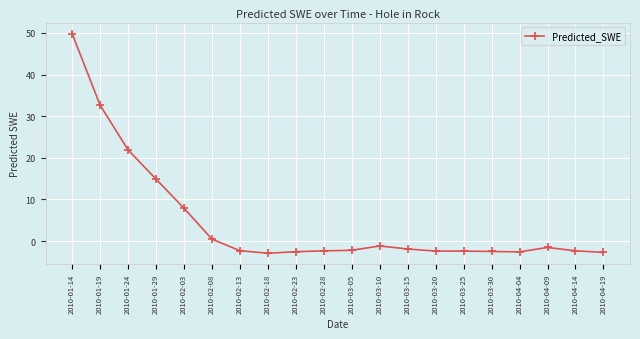

What is the average value?

4.8